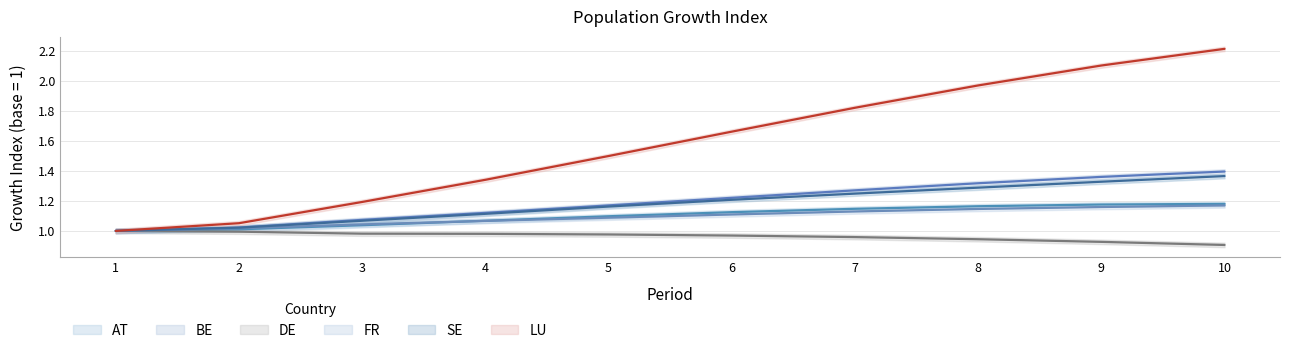

What is the value of the FR point at the 4th from the left?

1.1